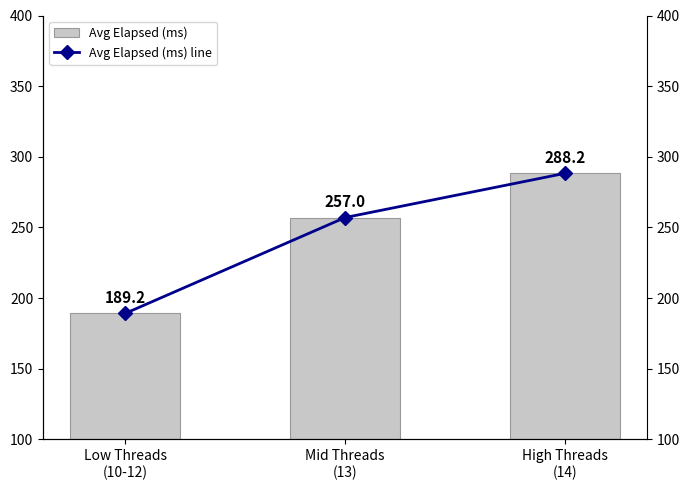

Which series has the largest total across all categories?

Avg Elapsed (ms)